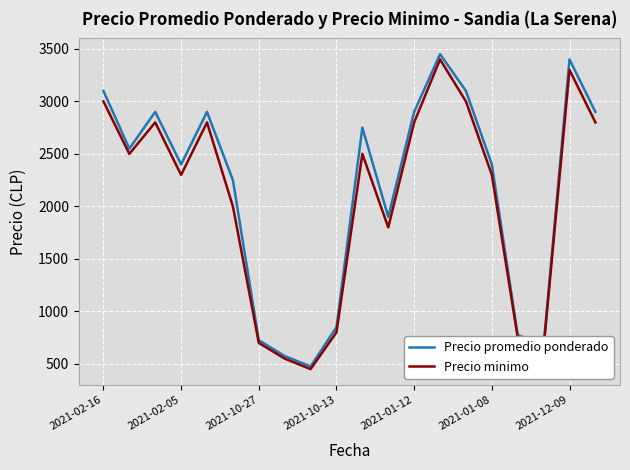

What is the maximum value for Precio minimo?

3400